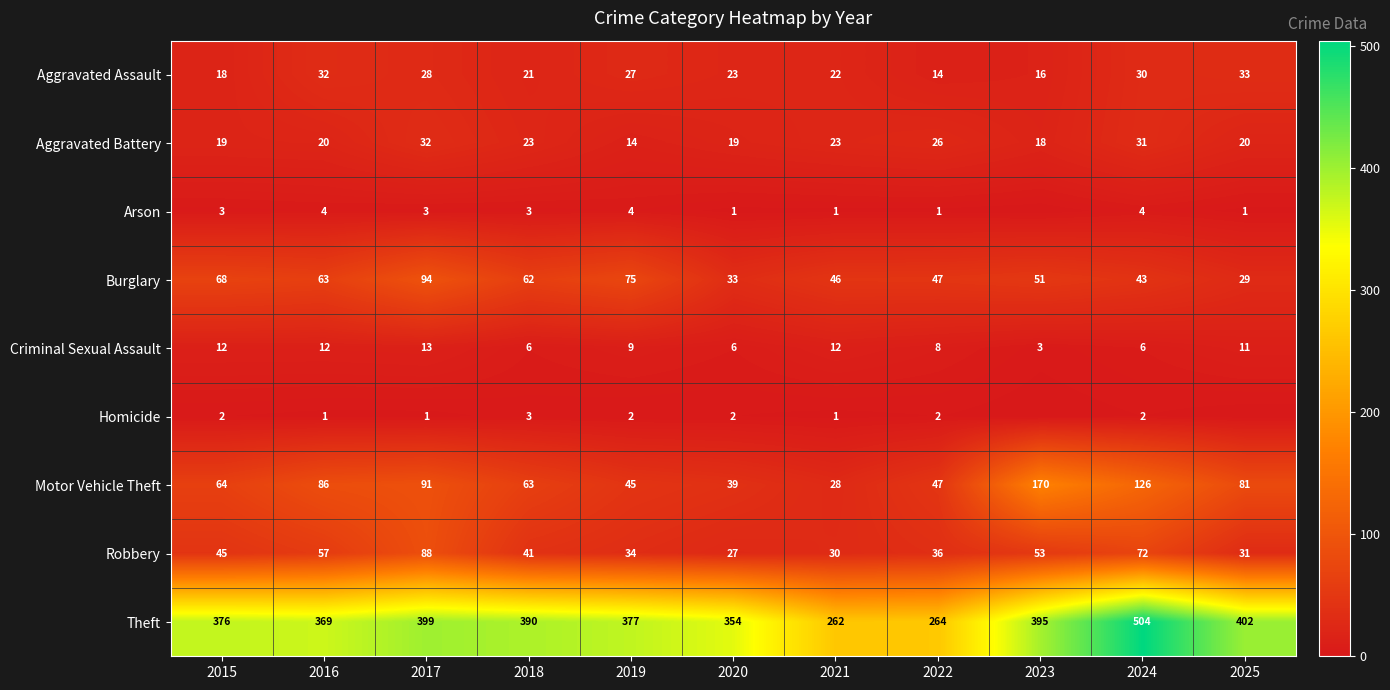

What is the approximate value of Motor Vehicle Theft at 2021, to the nearest 10?

30